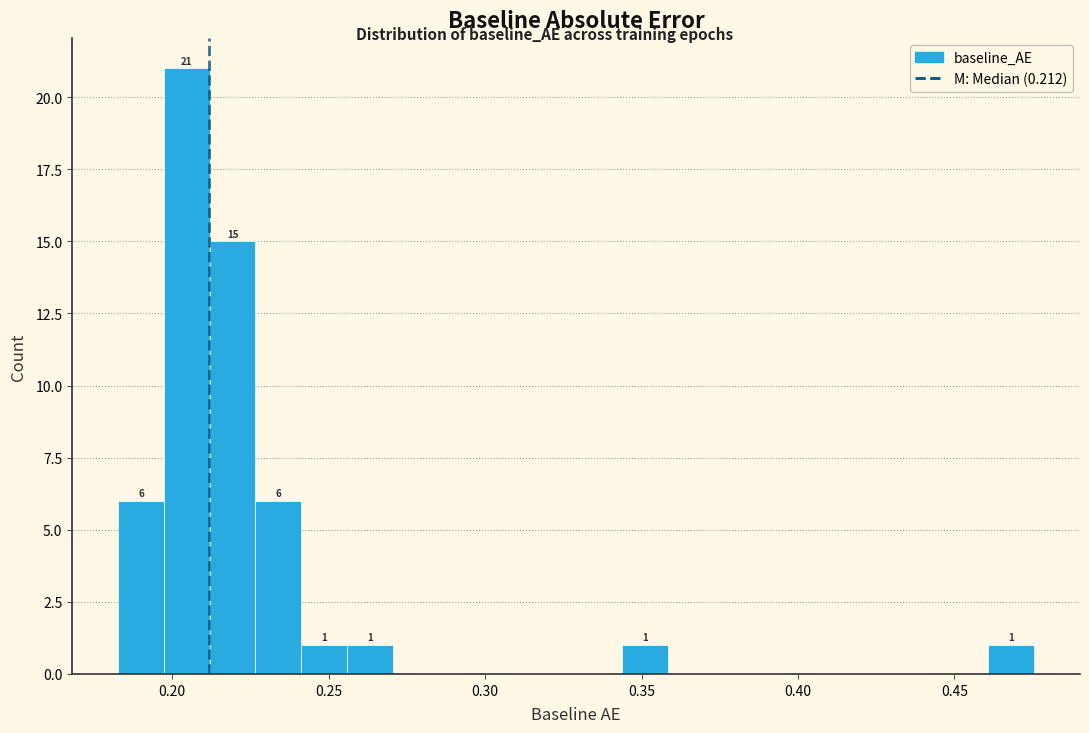

Around what value on the x-axis is the tallest bar? Give the approximate position of its centre, as read against the axis.

0.205